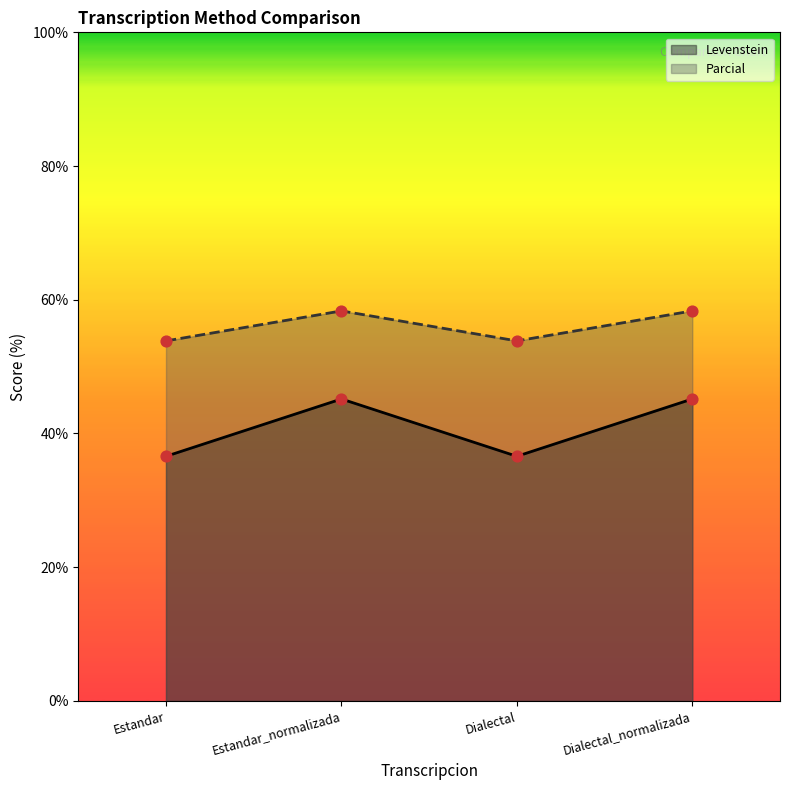

Which series contains the highest Y value?

Parcial